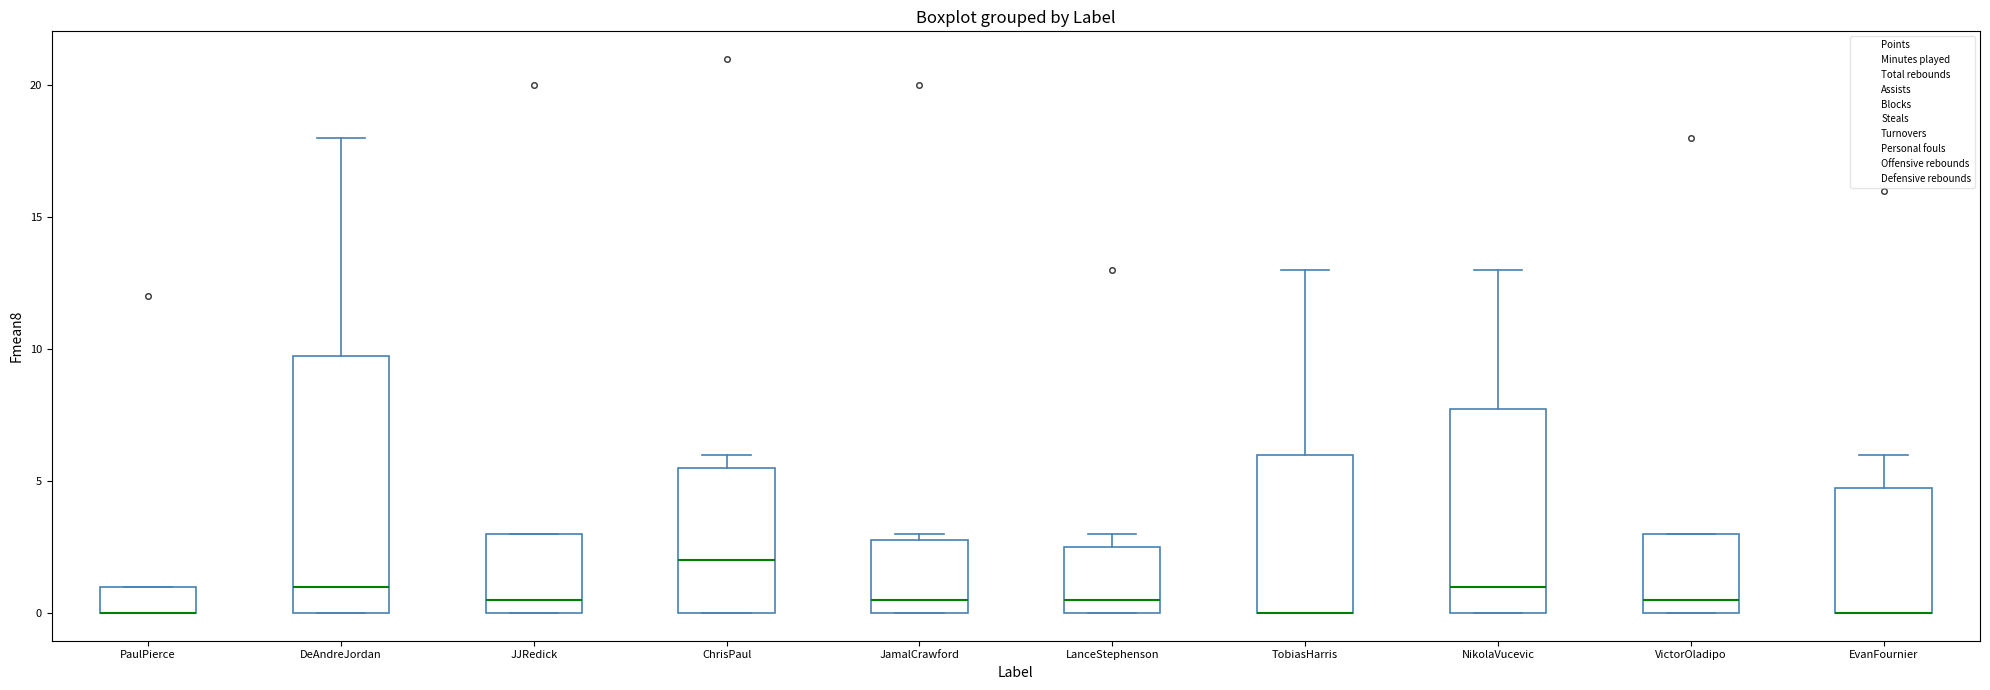

Where is the upper edge of the box for JamalCrawford on the y-axis? The values are not printed on the chart, so give them approximately, as read against the axis.

3.0